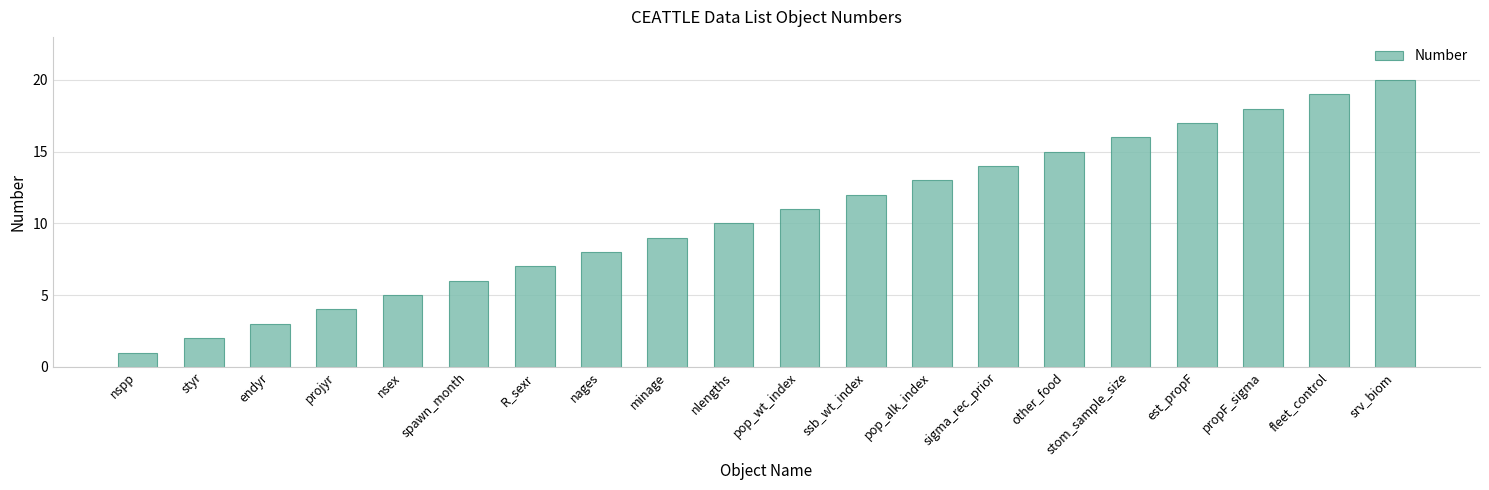

What is the difference between the maximum and minimum values?

19